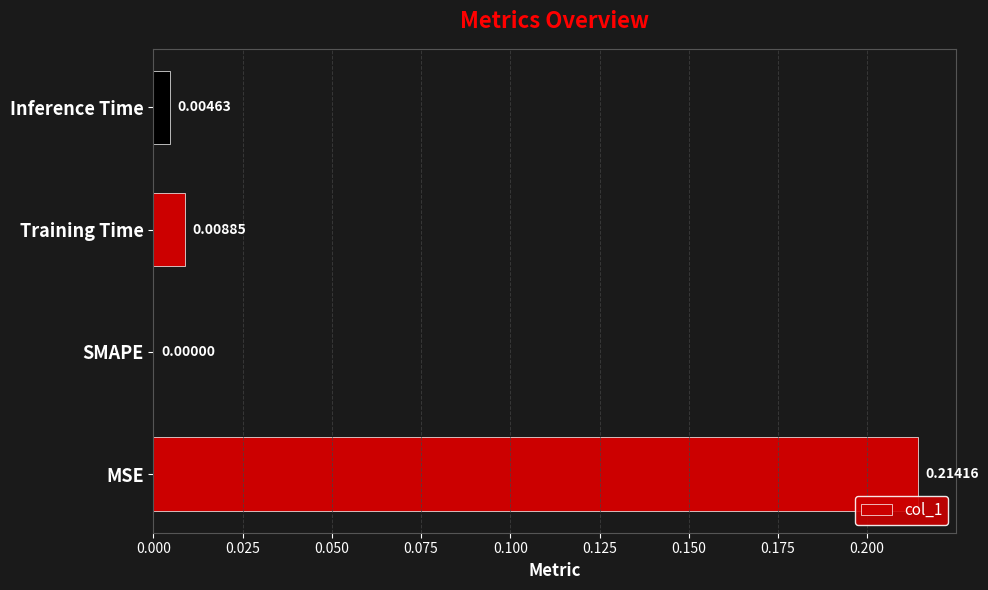

Where is the data nearest to the value 0?

SMAPE